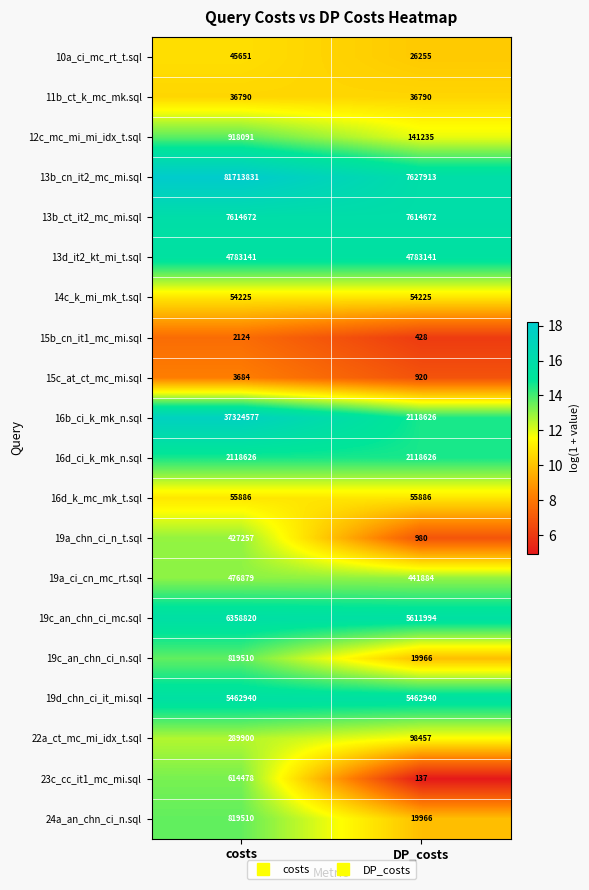

Rank the categories by 24a_an_chn_ci_n.sql value from highest to lowest.

costs, DP_costs